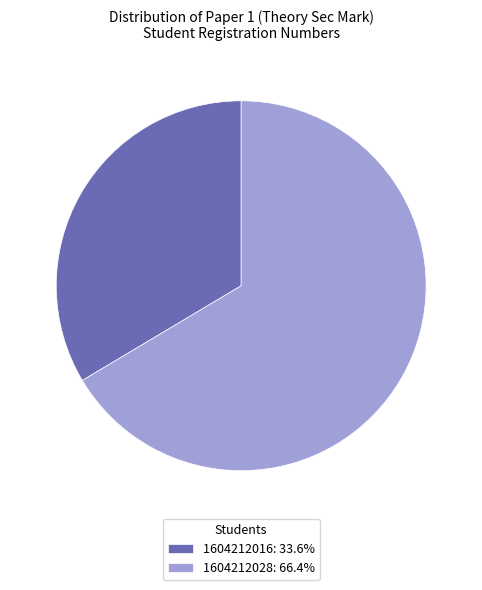

How many segments does this pie chart have?

2